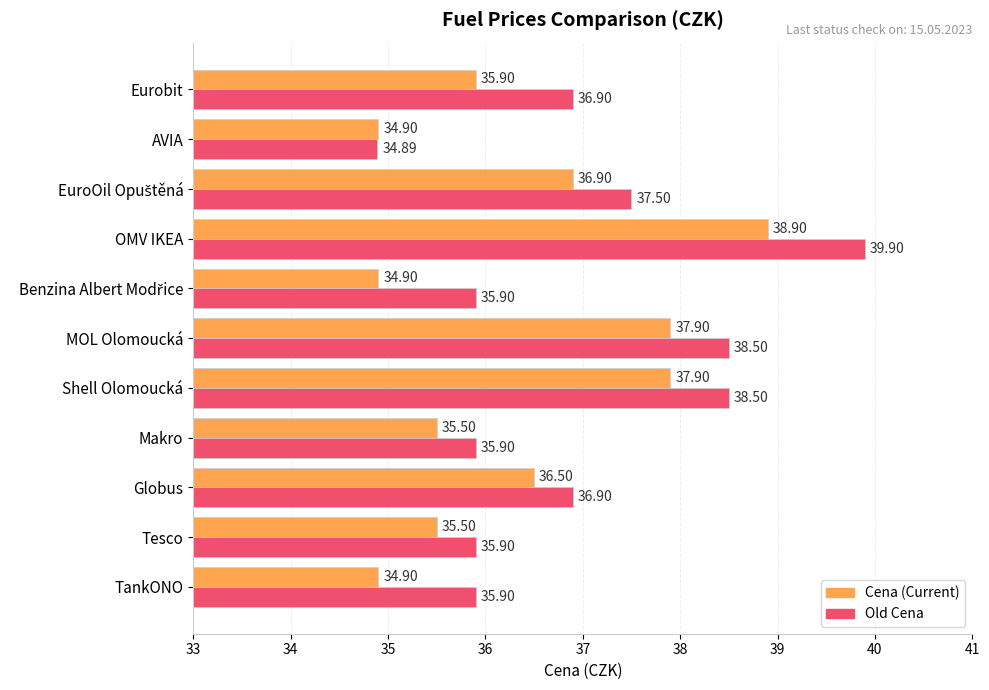

What is the total value across all series at Tesco?

71.4